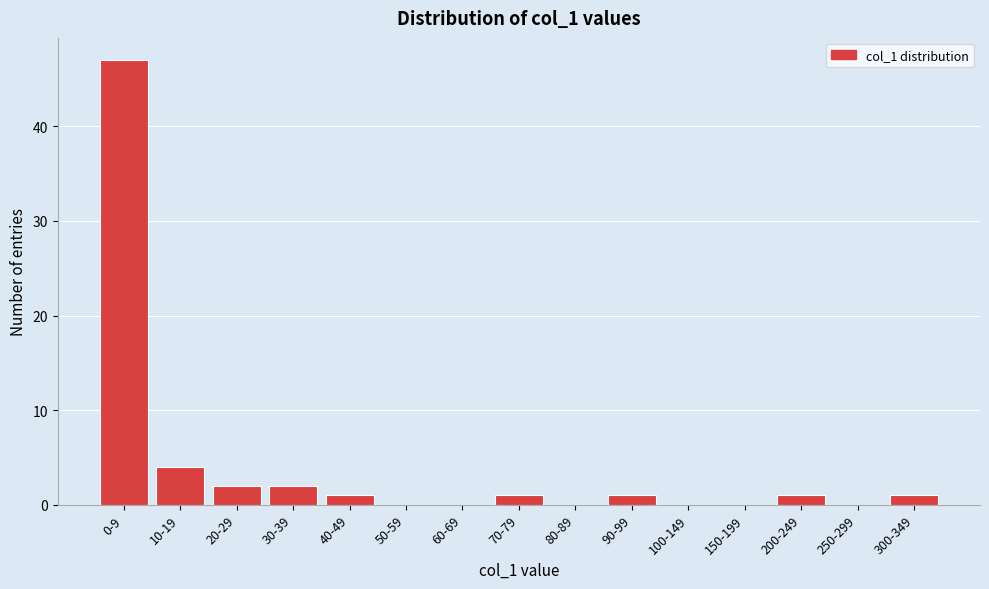

Reading right to left, what are all the values shown in this chart?

300-349=1	250-299=0	200-249=1	150-199=0	100-149=0	90-99=1	80-89=0	70-79=1	60-69=0	50-59=0	40-49=1	30-39=2	20-29=2	10-19=4	0-9=47